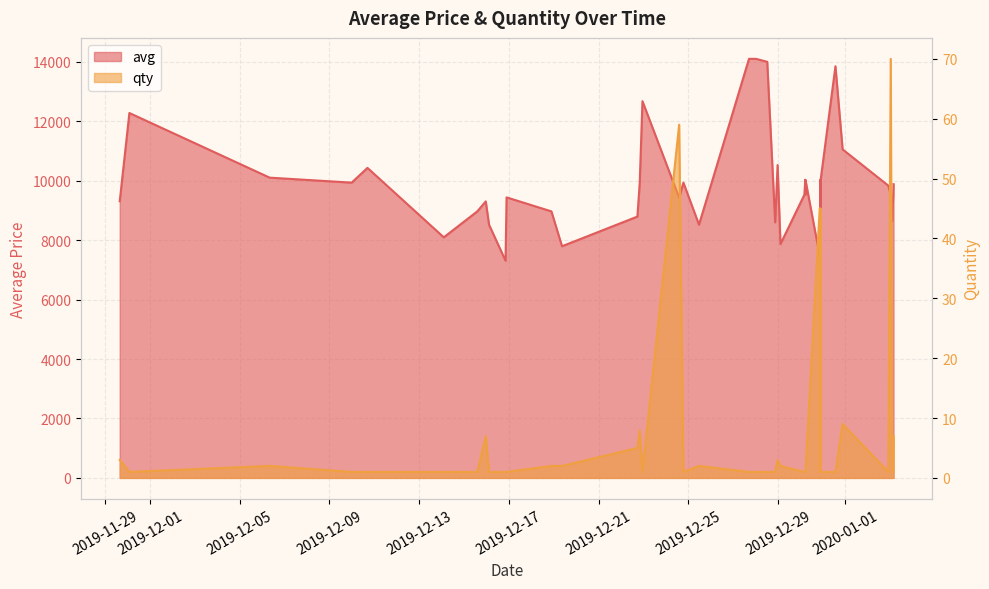

Reading left to right, transcribe all the data shown in this chart.

avg: 9308	12277	10102	9934	10430	8094	8967	9303	8519	7306	9438	8967	7794	8792	9934	12675	9430	9934	8519	14099	14098	13999	8598	10526	7867	9526	10027	9526	10027	7469	10027	7469	10027	13849	11053	9833	9526	8647	9530	9884
qty: 3	1	2	1	1	1	1	7	1	1	1	2	2	5	8	1	59	1	2	1	1	1	1	3	2	1	1	1	1	45	1	45	1	1	9	1	70	4	1	7